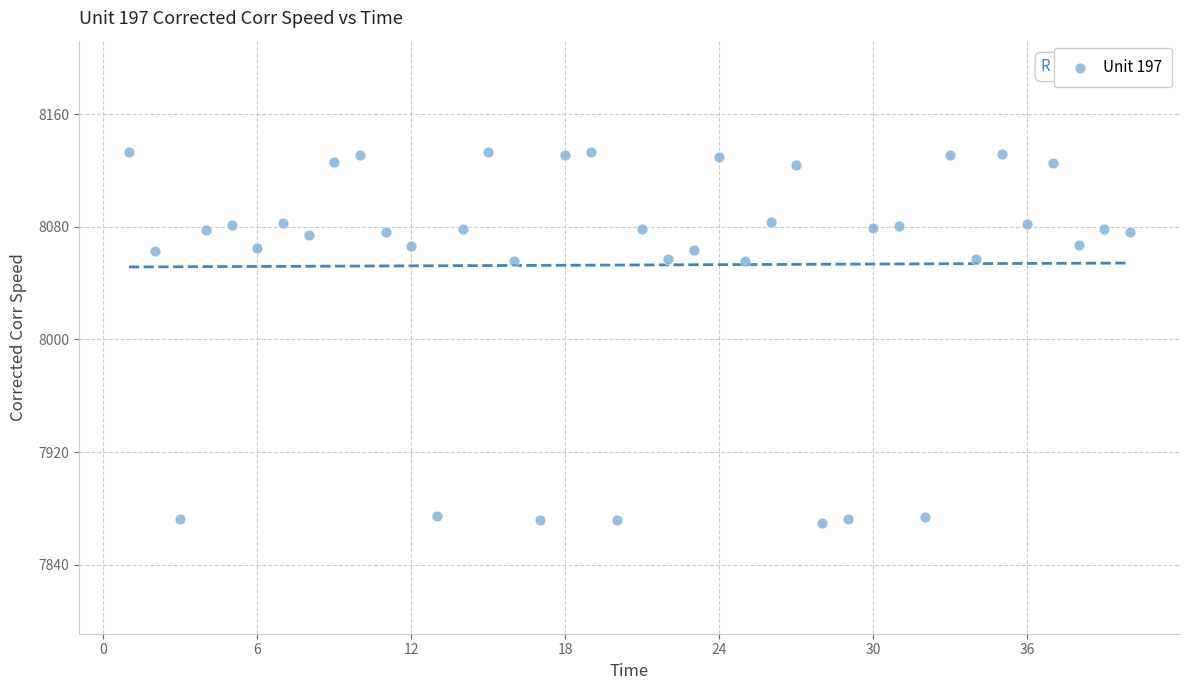

What is the range of X values (max minus min)?

39.0